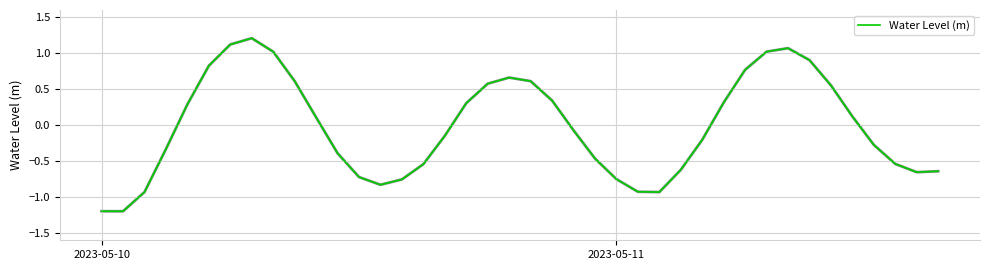

How many values are below zero?

21